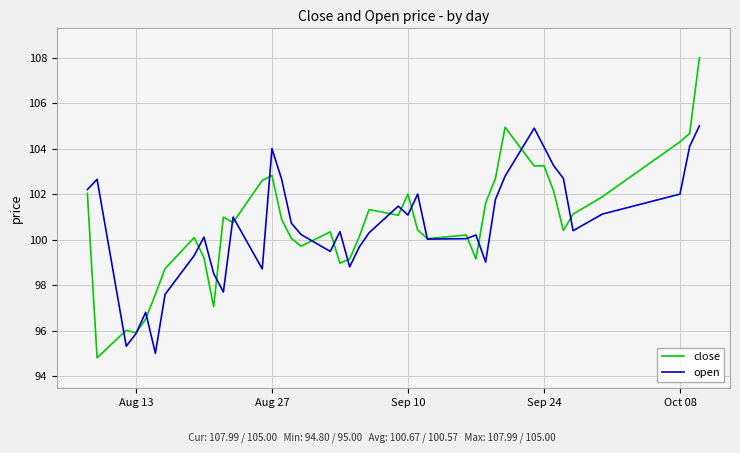

In close, how many points are higher than both neighbors (excluding endpoints)?

10